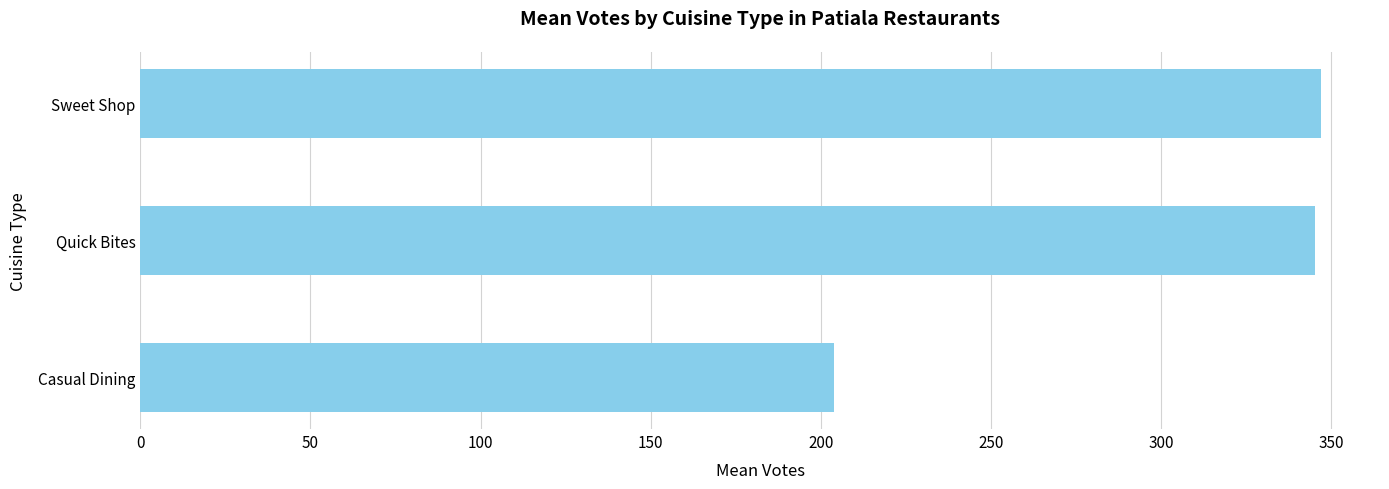

Which label corresponds to the smallest value in the chart?

Casual Dining